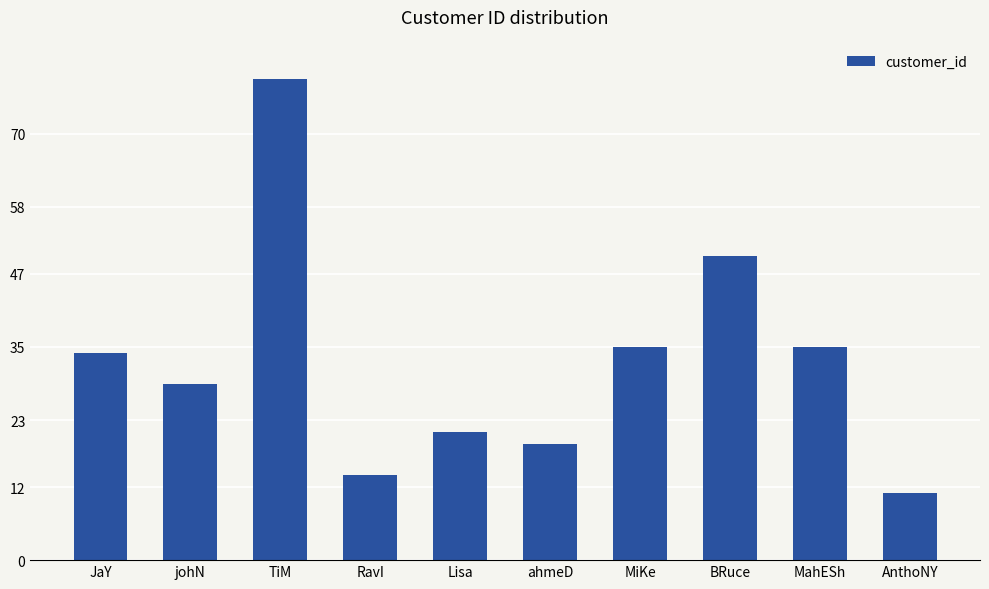

What is the approximate value at johN, to the nearest 10?

30